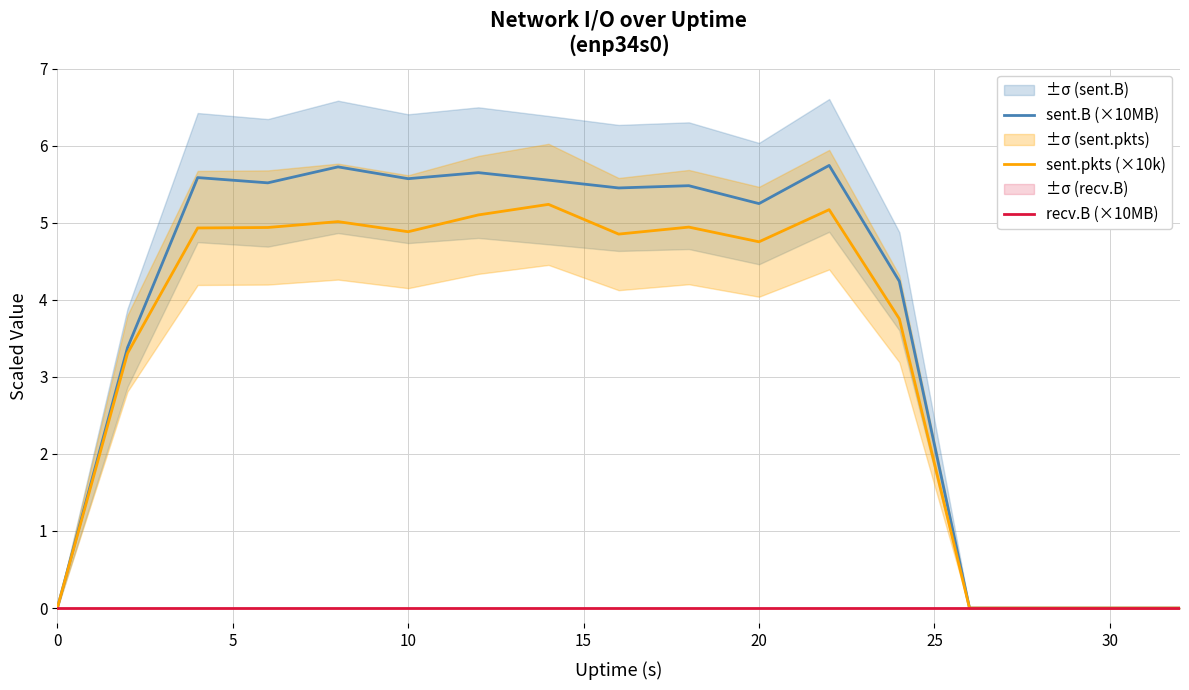

Is the value of sent.pkts (×10k) at 35 greater than the value of recv.B (×10MB) at 20?

Yes